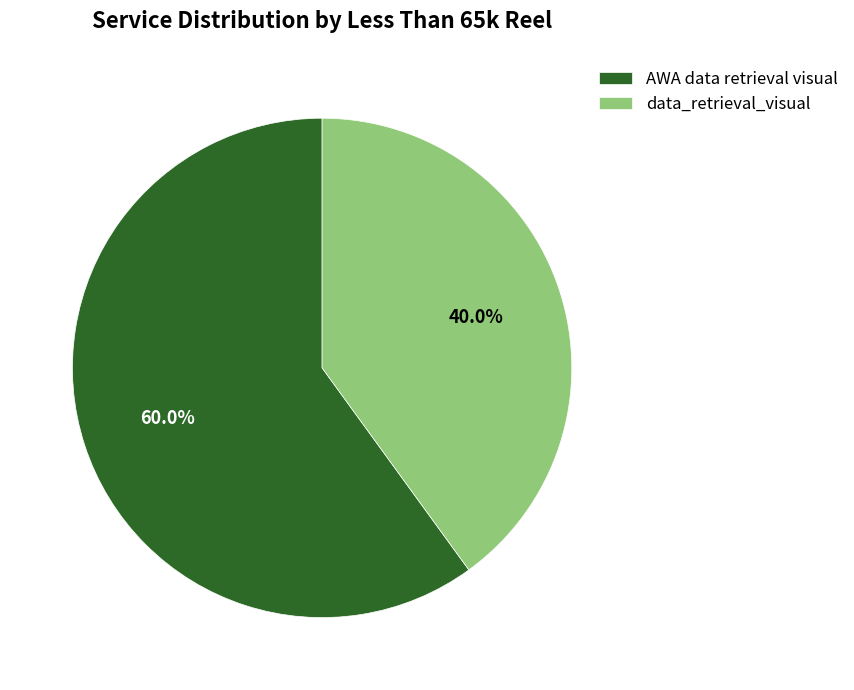

To the nearest percent, what is the combined percentage of AWA data retrieval visual and data_retrieval_visual?

100%